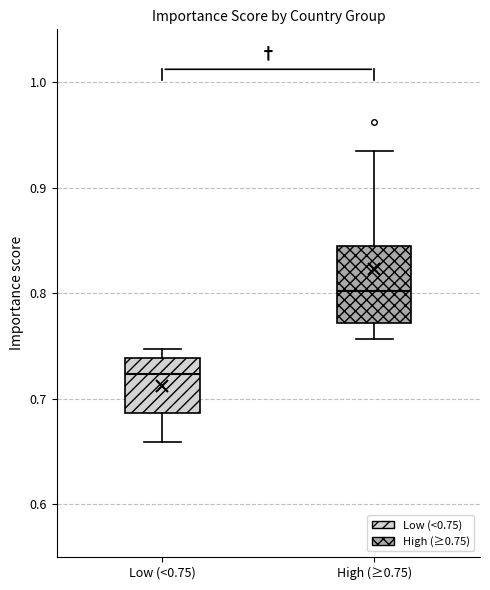

Which box's median line is the highest?

High (≥0.75)